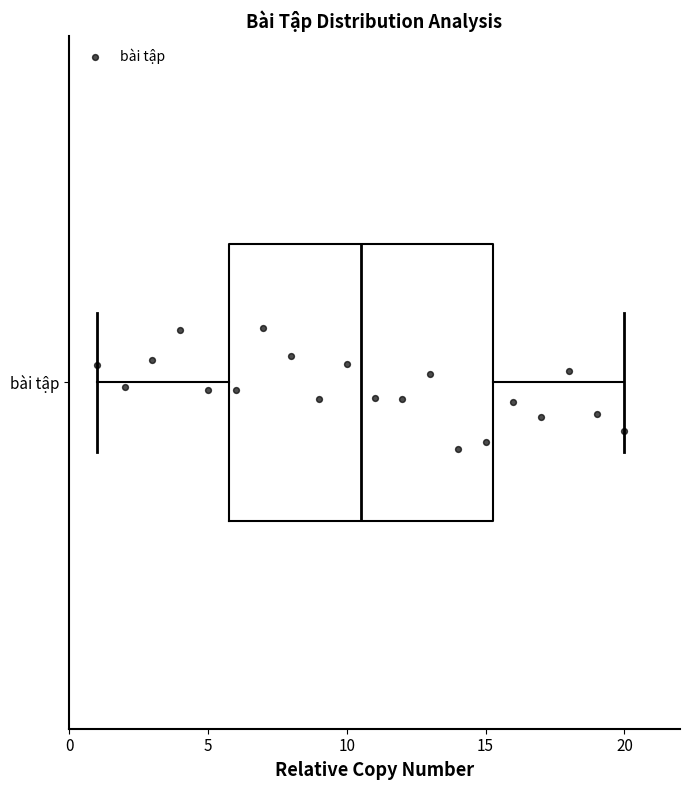

Transcribe this box plot: give where the median line is, the range the box spans, and where the two whiskers end, as read against the x-axis. The values are not printed on the chart, so give them approximately, as read against the axis.

median 10.5, box 6.0 to 15.5, whiskers 1.0 to 20.0